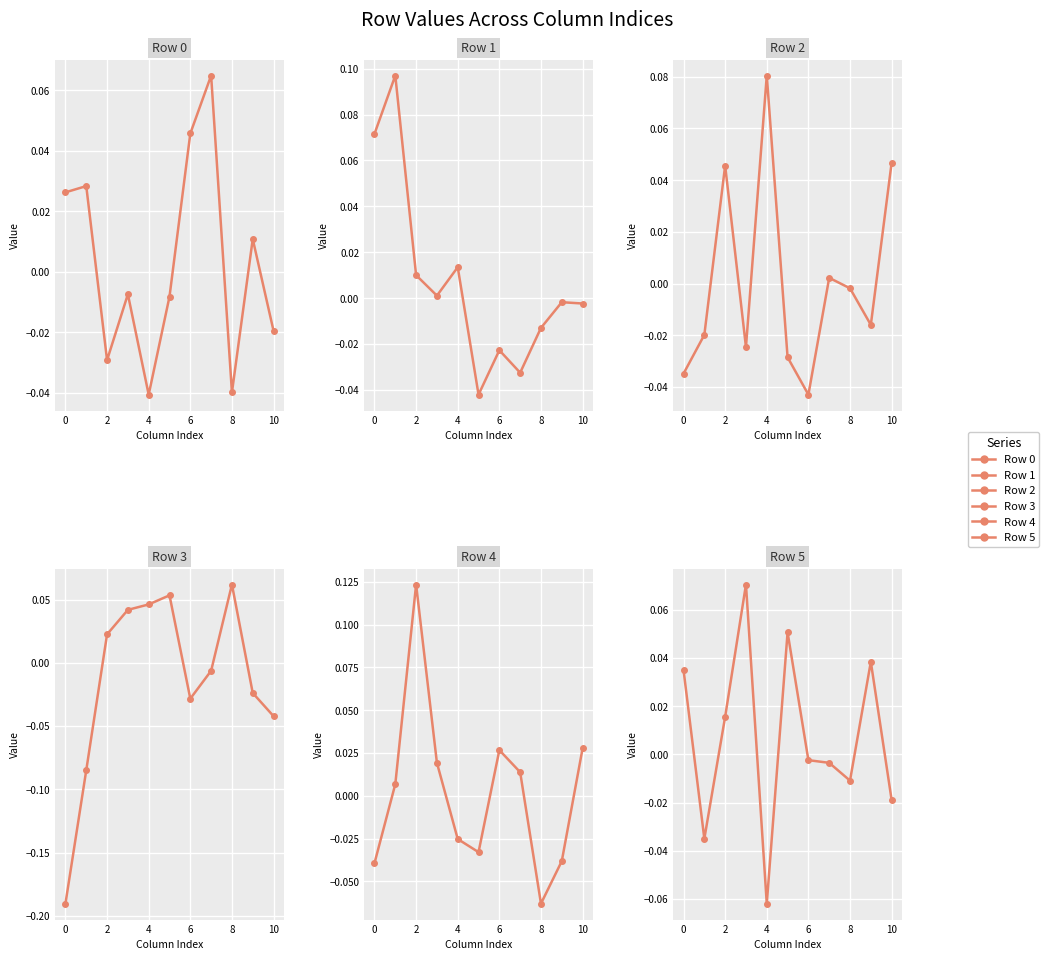

The value of Row 0 at 0 is 0.0. True or false?

True